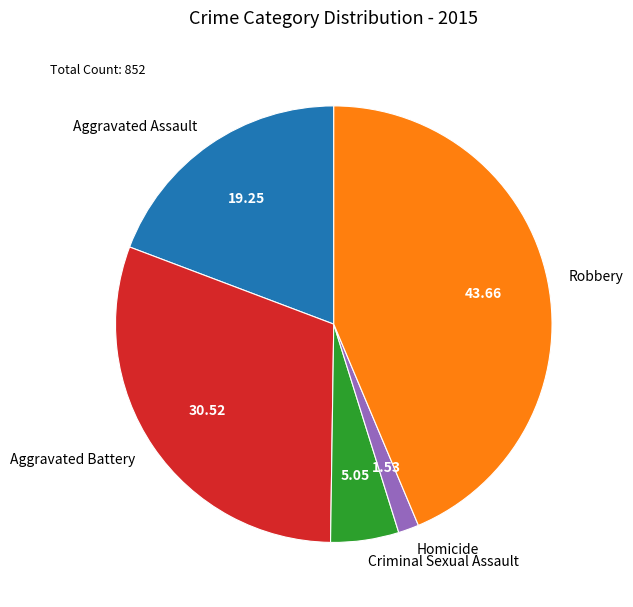

Count the number of slices in the pie.

5